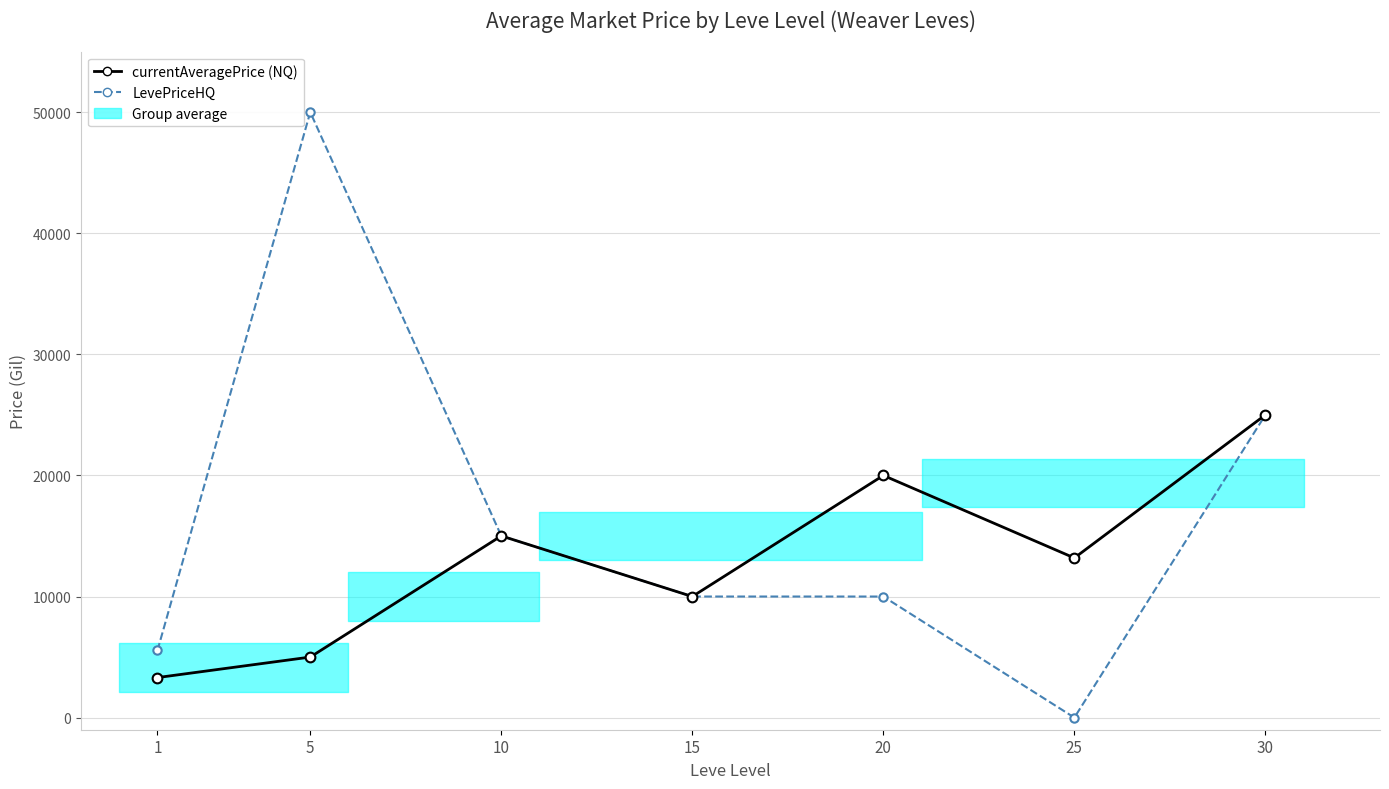

Rank the series by their average value, from highest to lowest.

LevePriceHQ, currentAveragePrice (NQ)